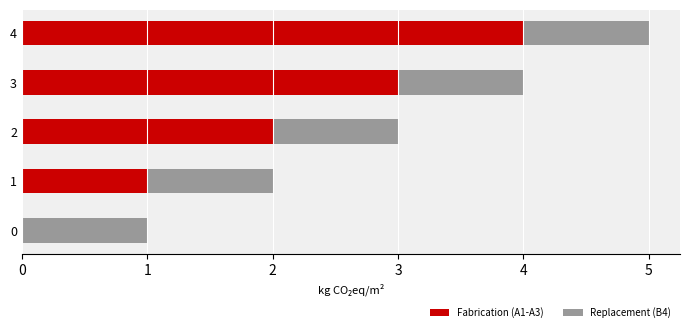

At which category is the sum across all series the highest?

4